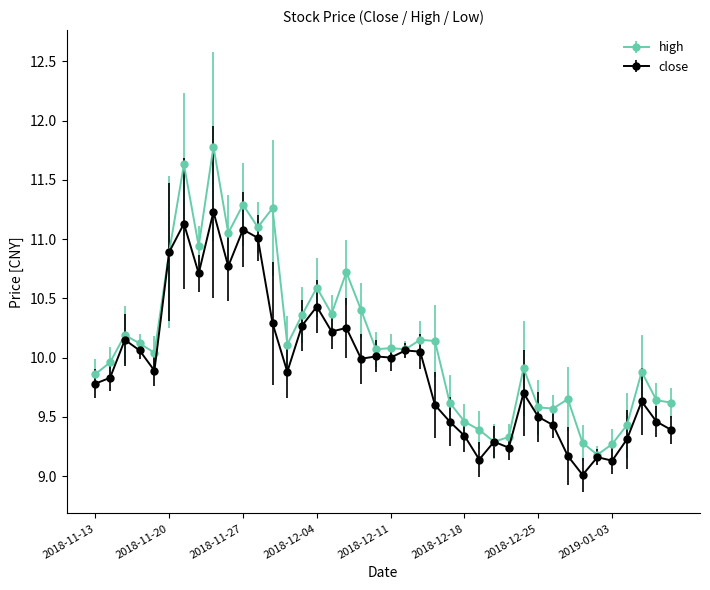

List the series in order of their peak value, highest first.

high, close